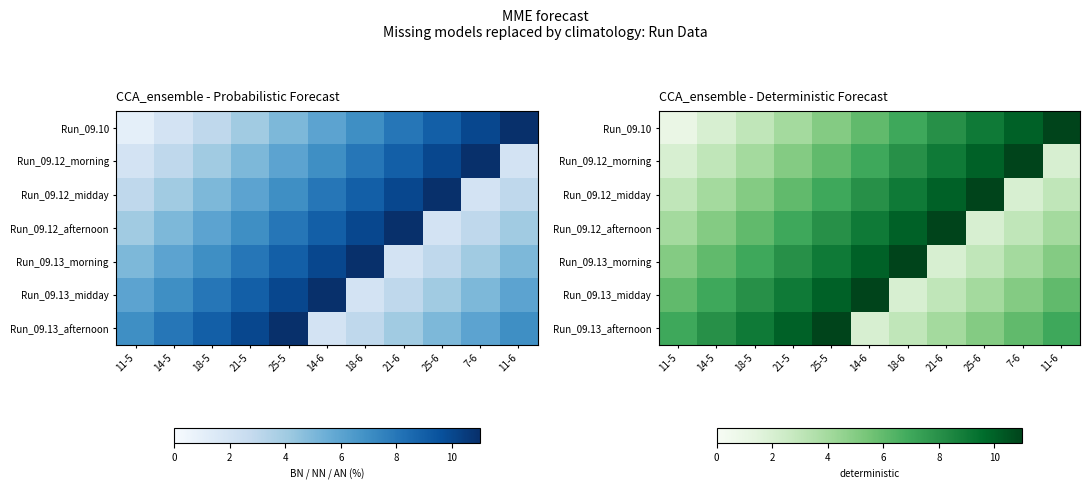

At how many categories does at least one series exceed 2?

11